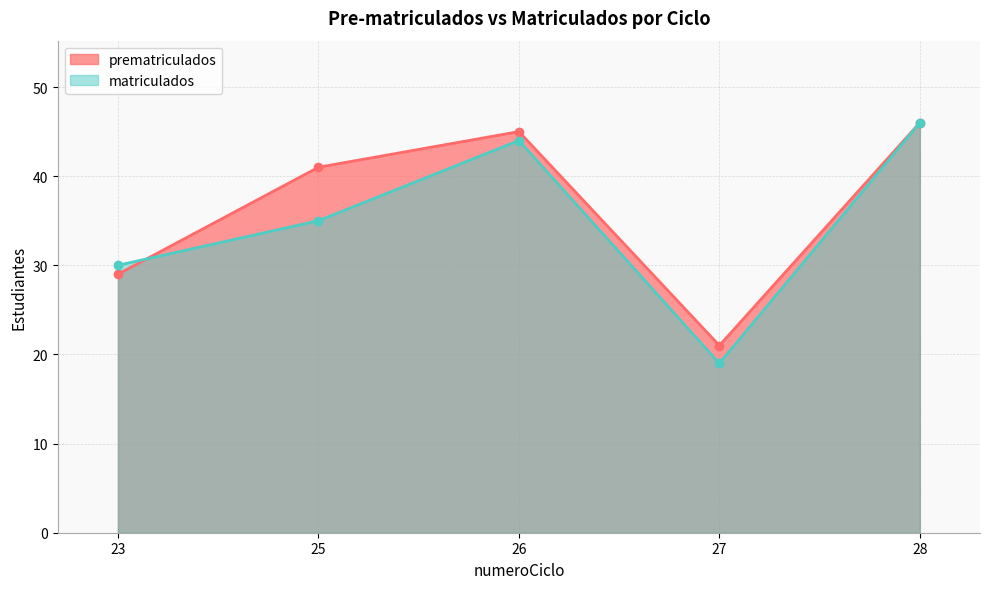

What is the average value of the matriculados series?

35